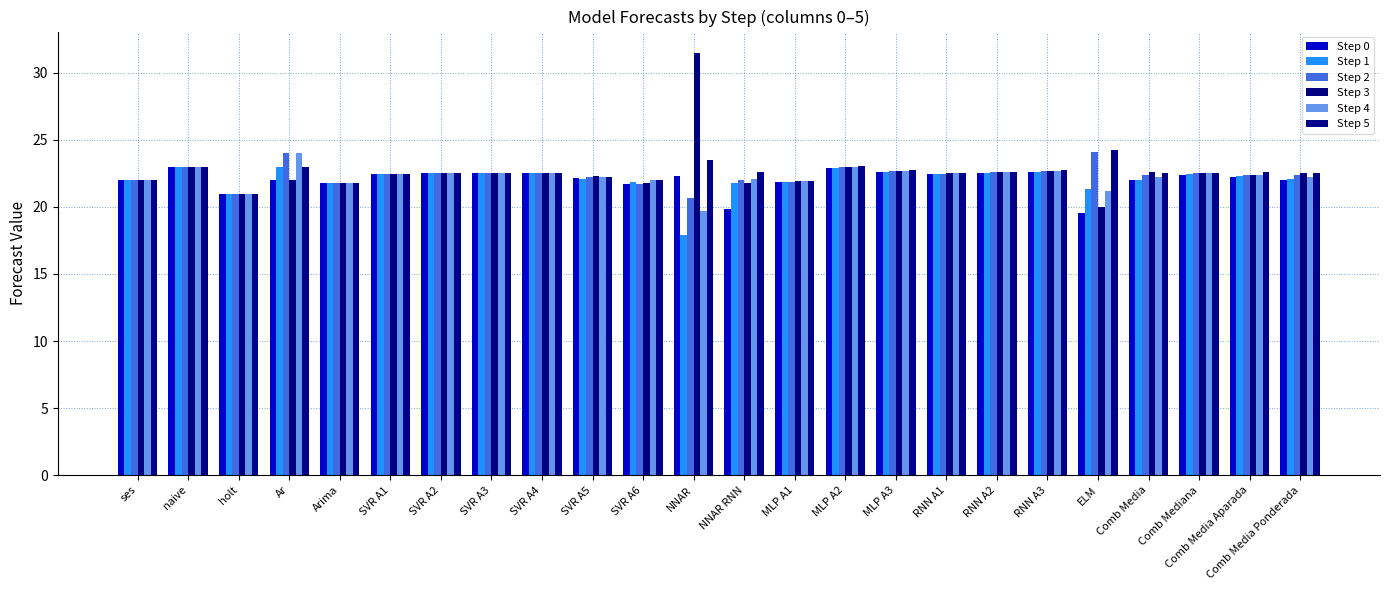

What is the smallest value displayed?

17.9